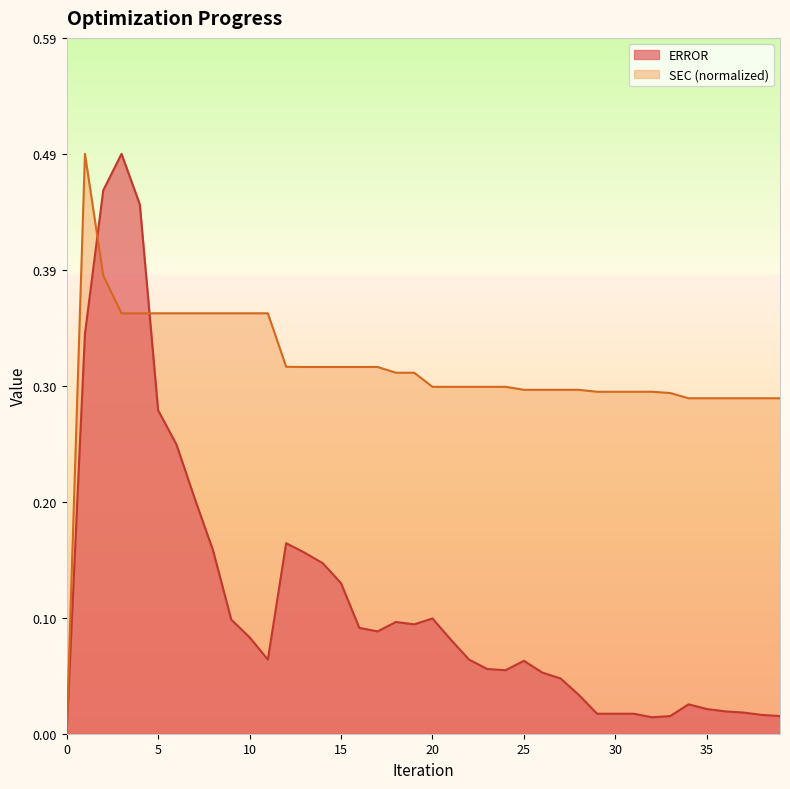

Reading left to right, extract all data points from this chart.

ERROR: 0.0	0.3	0.5	0.5	0.5	0.3	0.2	0.2	0.2	0.1	0.1	0.1	0.2	0.2	0.1	0.1	0.1	0.1	0.1	0.1	0.1	0.1	0.1	0.1	0.1	0.1	0.1	0.0	0.0	0.0	0.0	0.0	0.0	0.0	0.0	0.0	0.0	0.0	0.0	0.0
SEC: 0.0	0.5	0.4	0.4	0.4	0.4	0.4	0.4	0.4	0.4	0.4	0.4	0.3	0.3	0.3	0.3	0.3	0.3	0.3	0.3	0.3	0.3	0.3	0.3	0.3	0.3	0.3	0.3	0.3	0.3	0.3	0.3	0.3	0.3	0.3	0.3	0.3	0.3	0.3	0.3